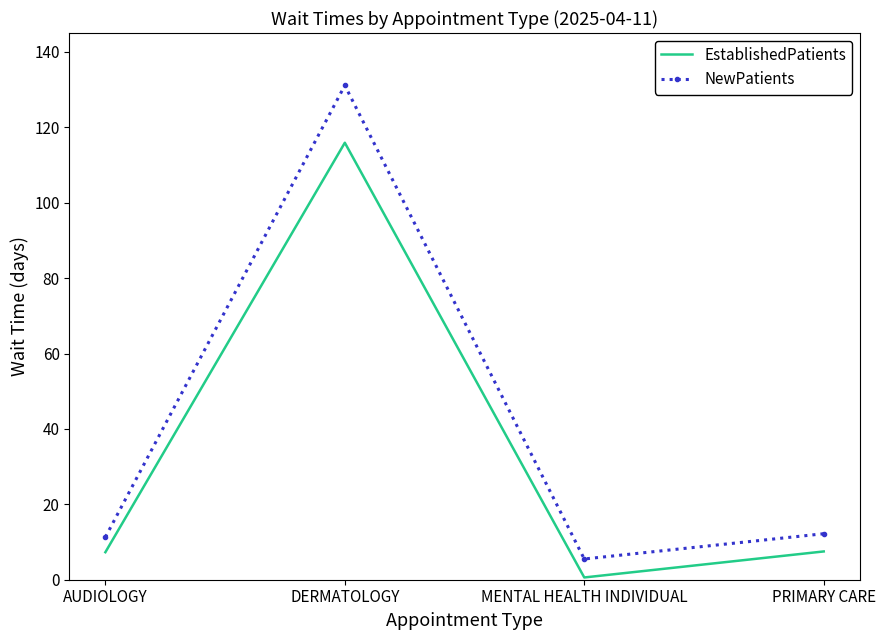

What is the average value of the NewPatients series?

40.0